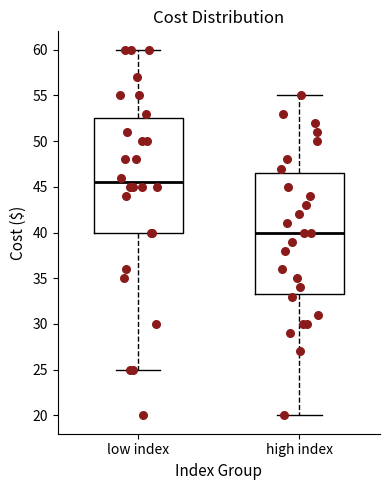

Where does the median line of the box for high index sit on the y-axis? The values are not printed on the chart, so give them approximately, as read against the axis.

40.0